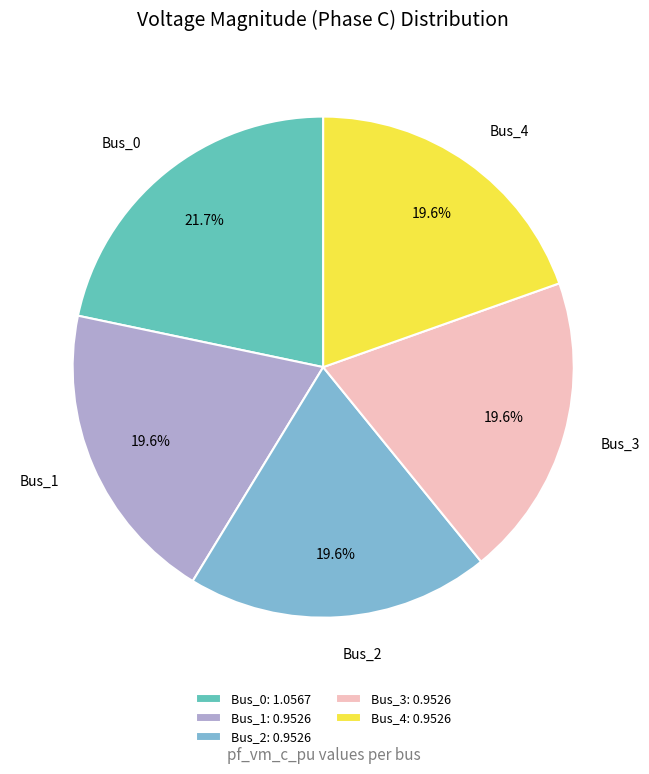

What percentage is the Bus_2 slice, to the nearest percent?

20%